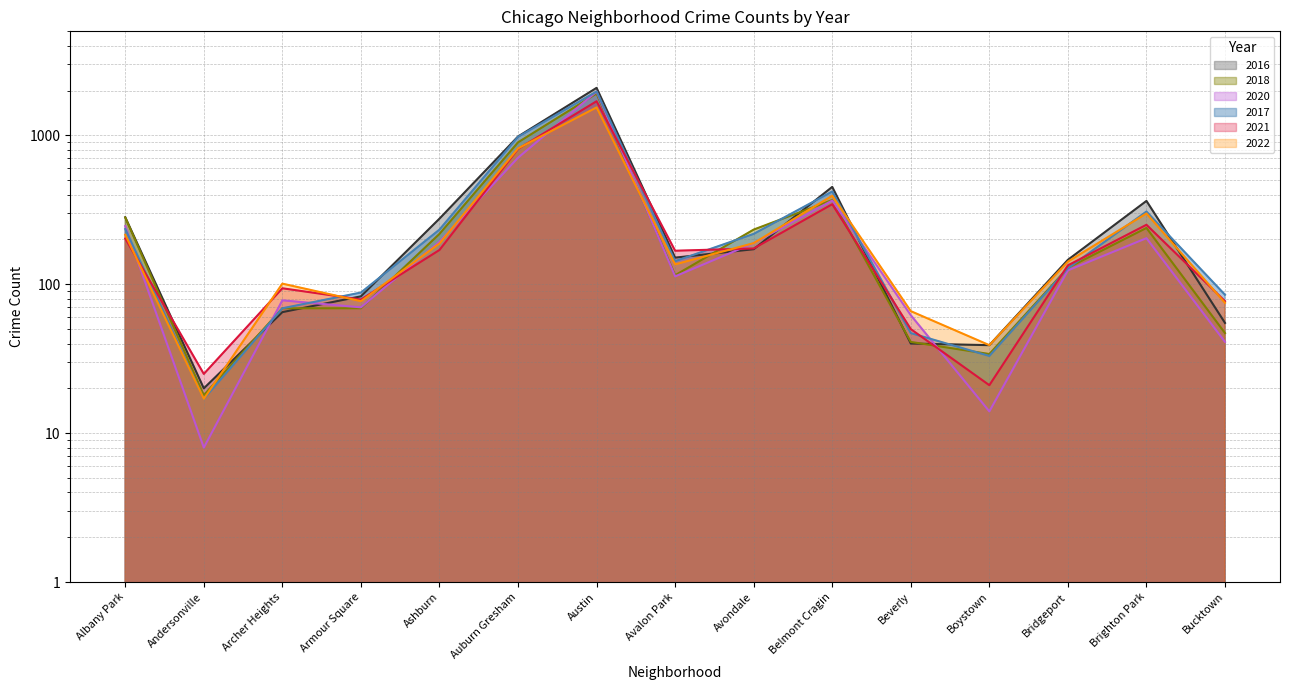

What is the difference between the second highest and minimum values in the 2016 line series?

963